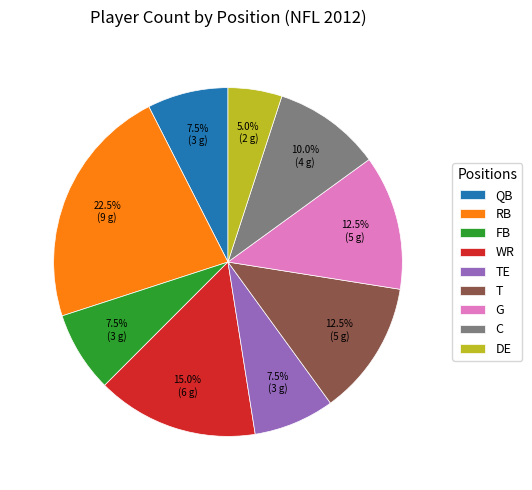

Which slice is the largest?

RB